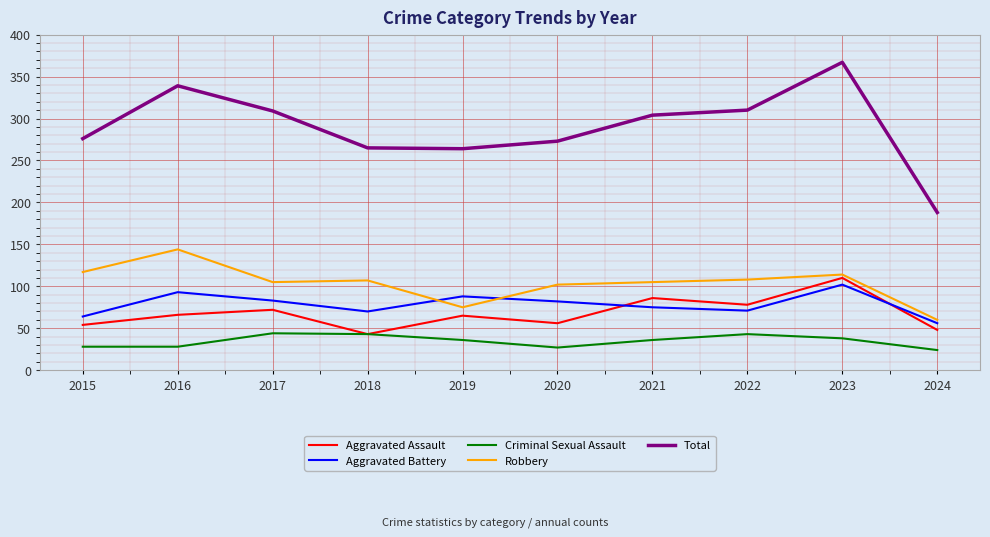

True or false: Total and Aggravated Battery cross at least once.

False